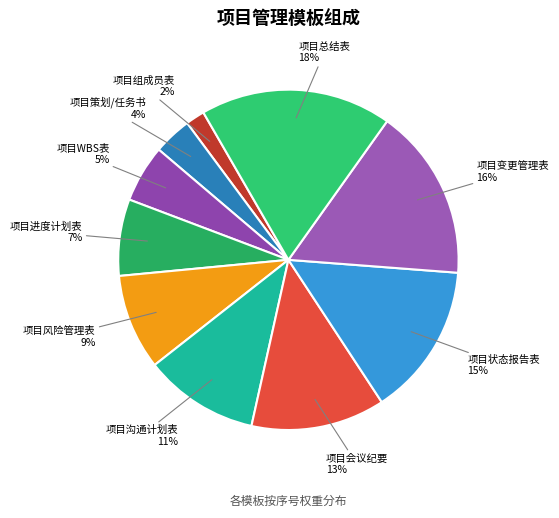

Is it true that 项目总结表 is 9% of the pie?

False